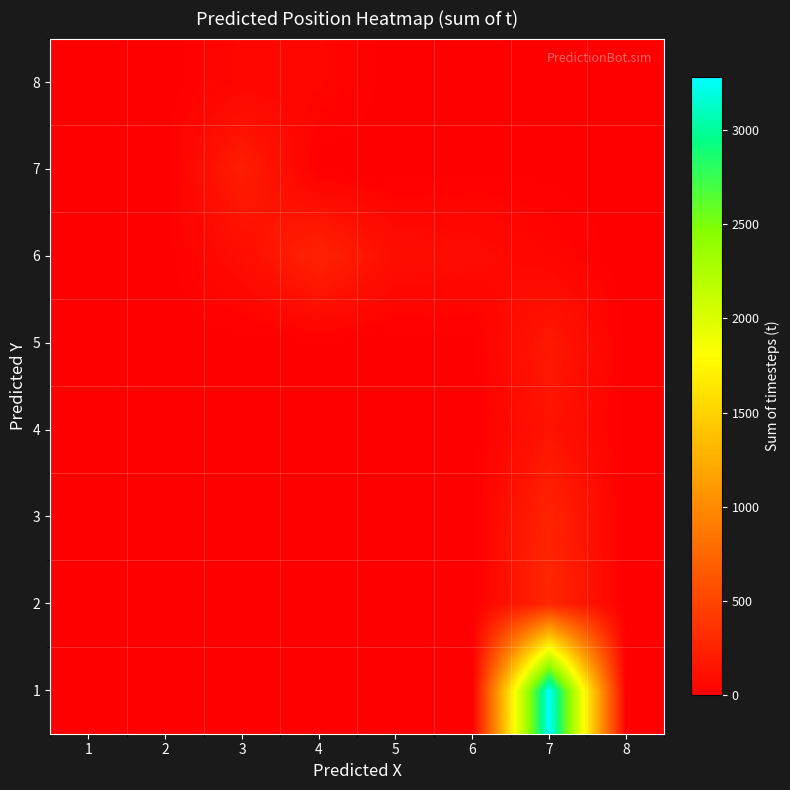

Reading right to left, extract all data points from this chart.

1: 8=0	7=3280	6=0	5=0	4=0	3=0	2=0	1=0
2: 8=0	7=285	6=0	5=0	4=0	3=0	2=0	1=0
3: 8=0	7=260	6=0	5=0	4=0	3=0	2=0	1=0
4: 8=0	7=144	6=0	5=0	4=0	3=0	2=0	1=0
5: 8=0	7=178	6=0	5=0	4=0	3=0	2=0	1=0
6: 8=0	7=42	6=86	5=98	4=259	3=96	2=0	1=0
7: 8=0	7=7	6=4	5=0	4=0	3=214	2=0	1=0
8: 8=0	7=3	6=0	5=0	4=49	3=49	2=0	1=0